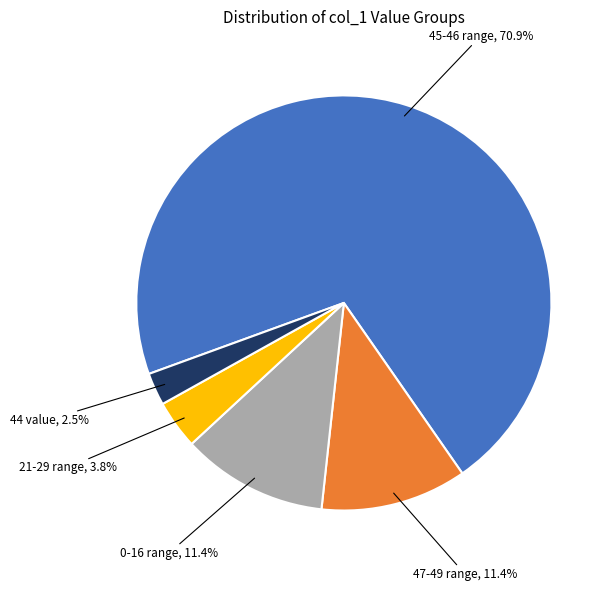

How many slices are in this pie chart?

5